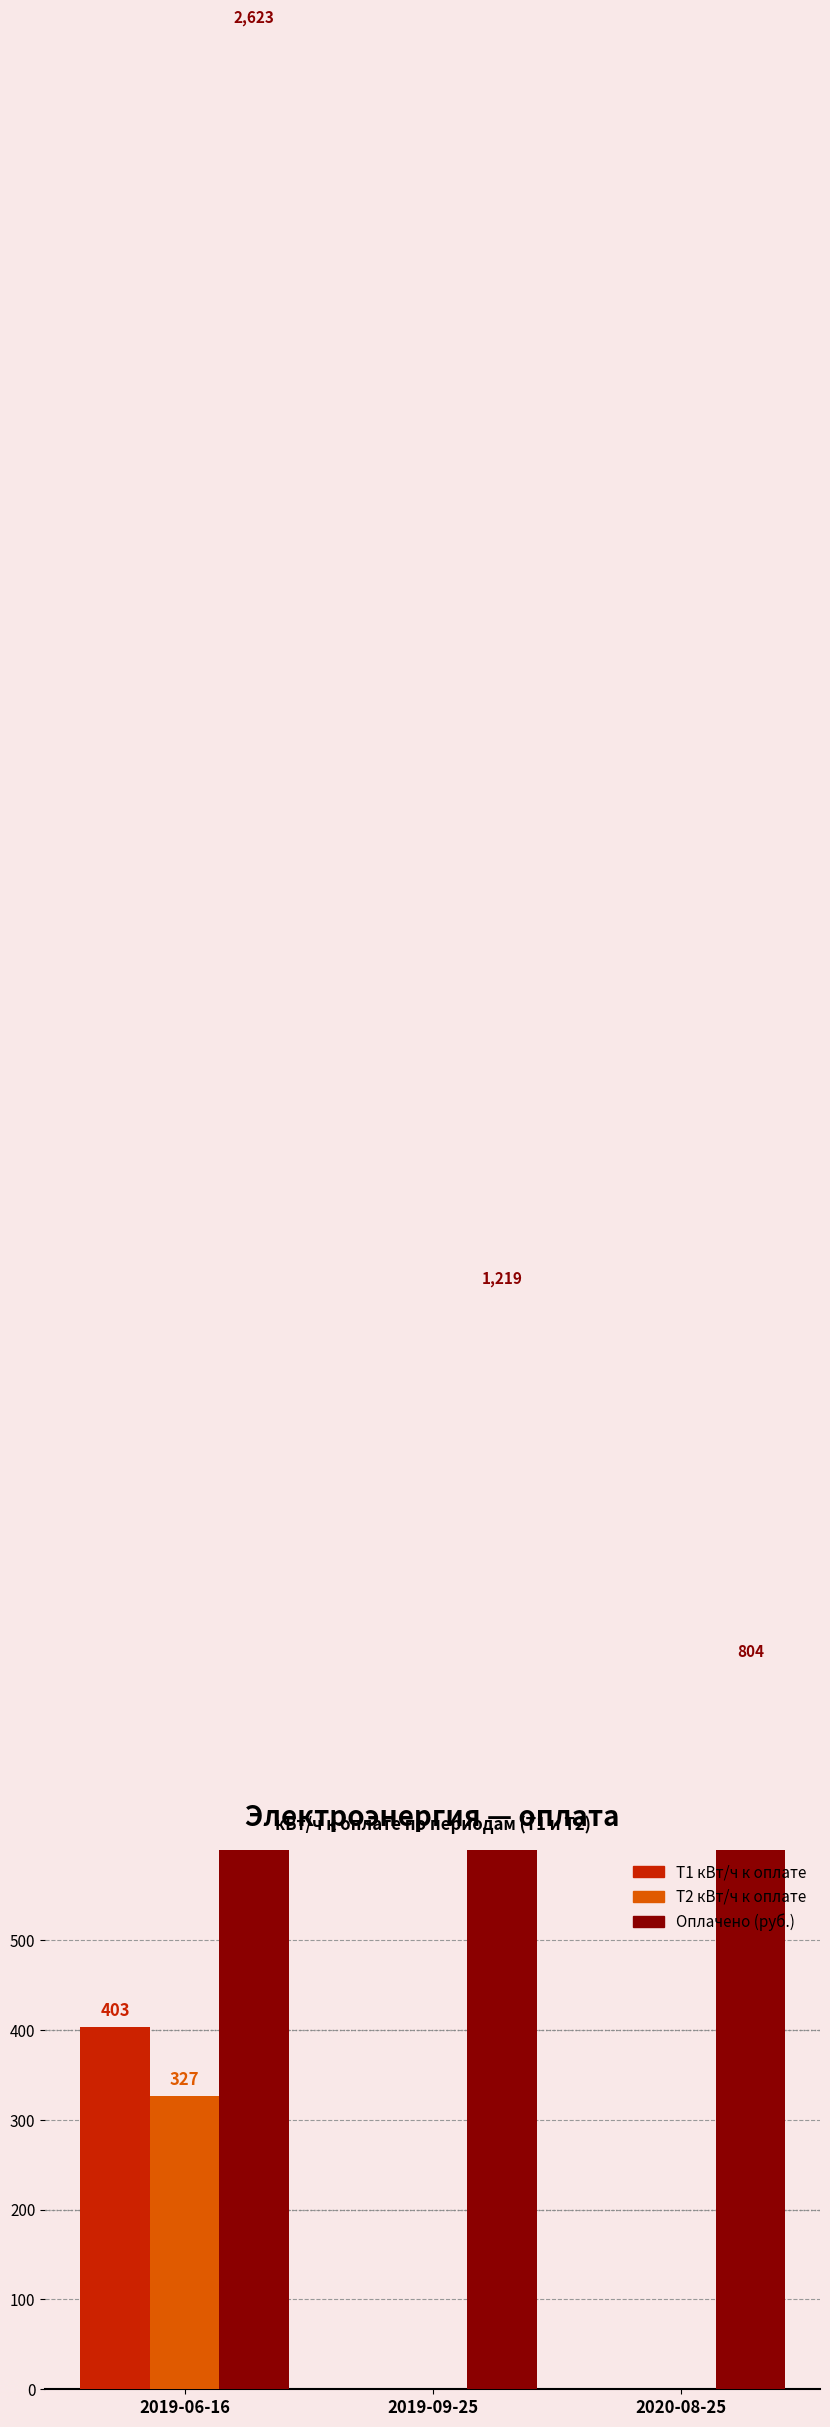

What are all the series names shown in the legend?

Т1 кВт/ч к оплате, Т2 кВт/ч к оплате, Оплачено (руб.)